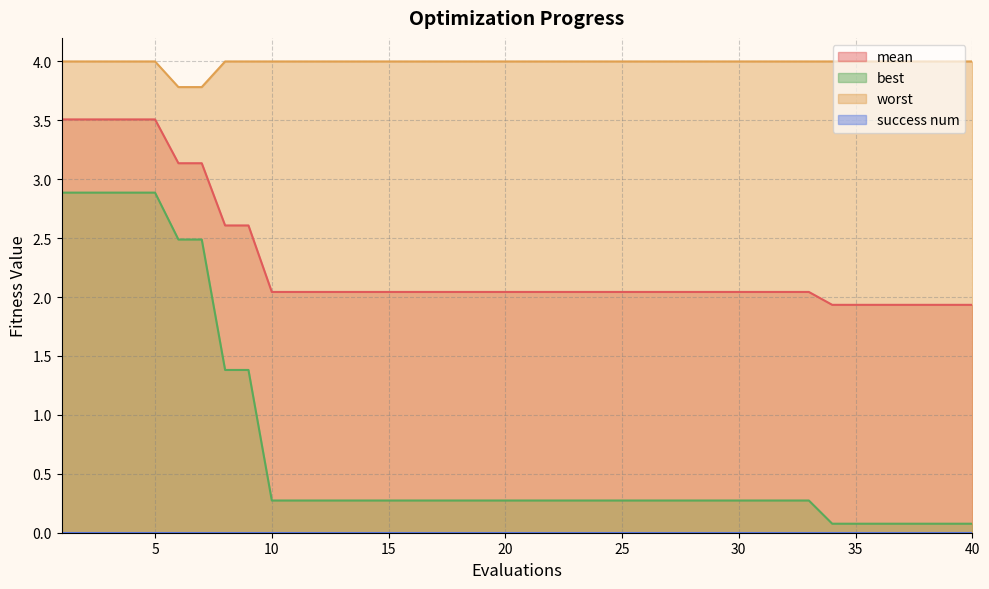

How many data points in mean are above 2?

33